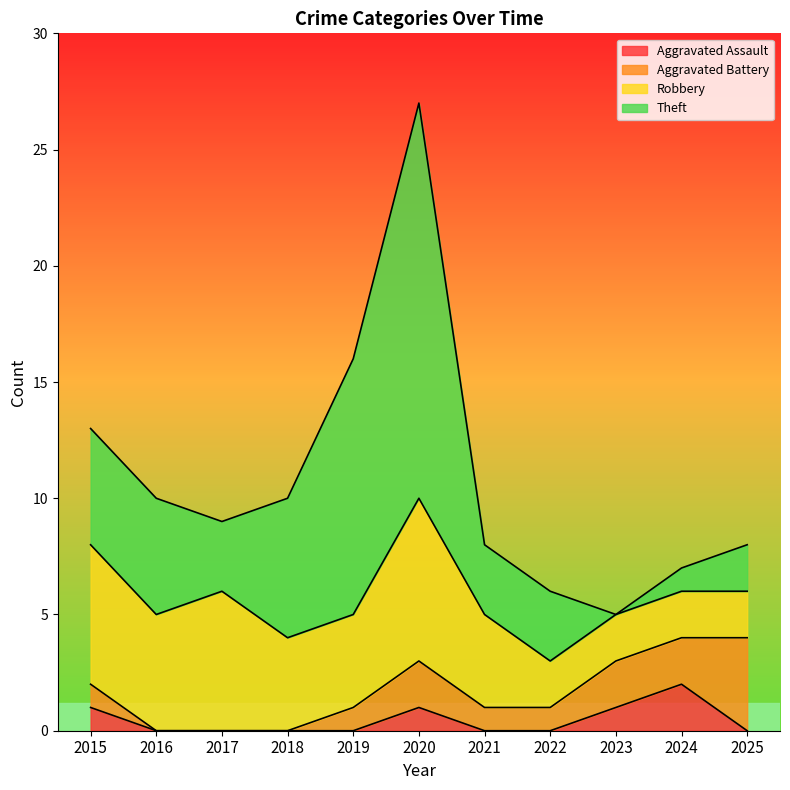

At which category is the sum across all series the highest?

2020